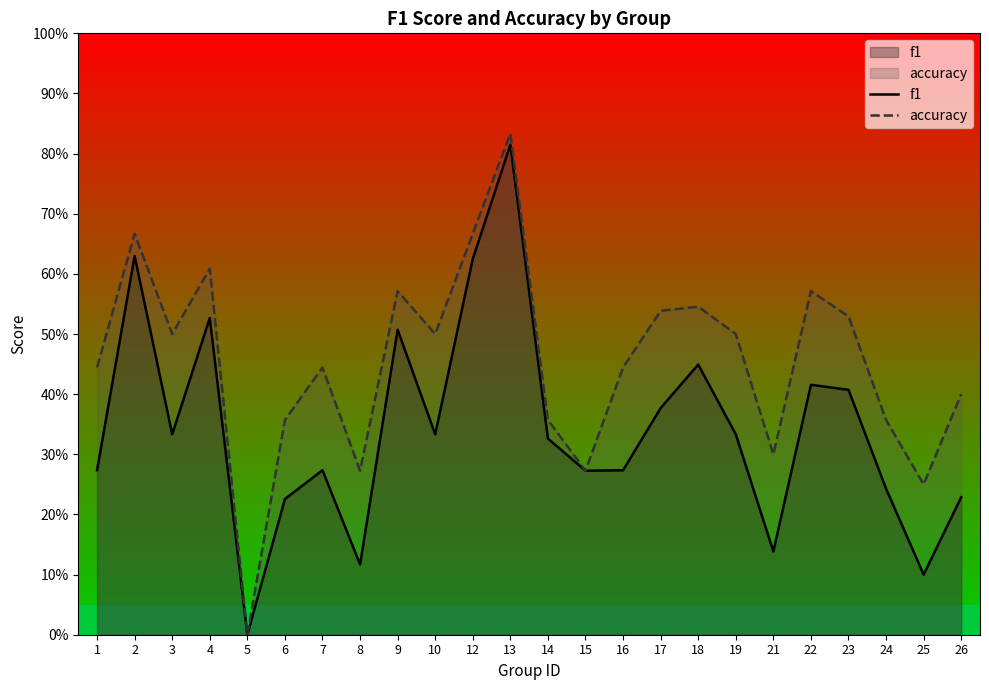

True or false: f1 has more than 1 points higher than both neighbors.

True